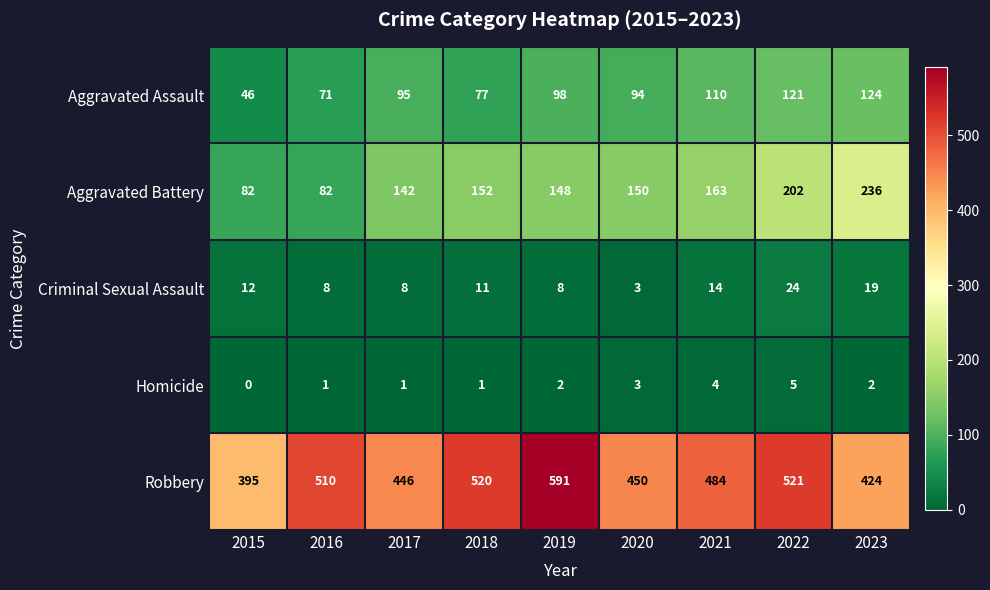

True or false: Aggravated Assault has a value of 71 at 2016.

True